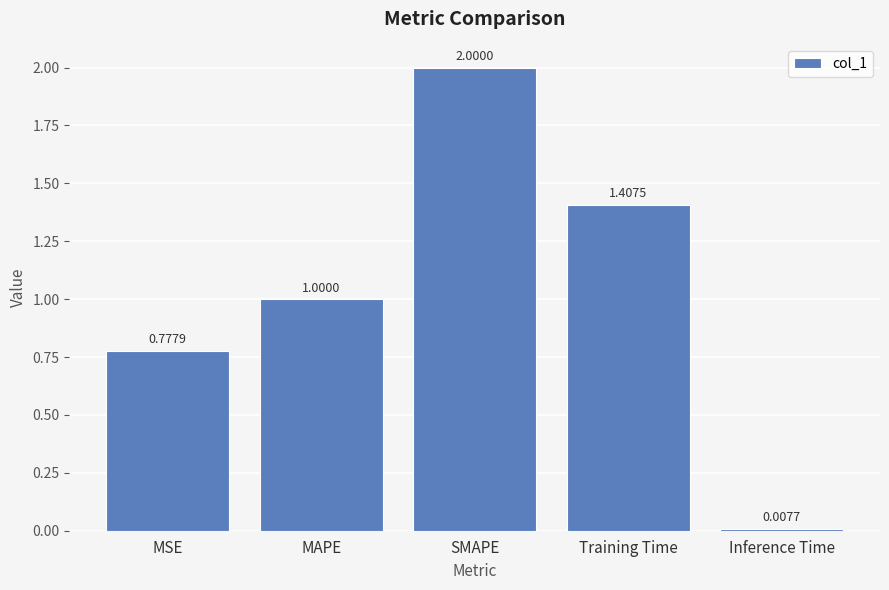

What is the sum of the values at MAPE and Training Time?

2.4